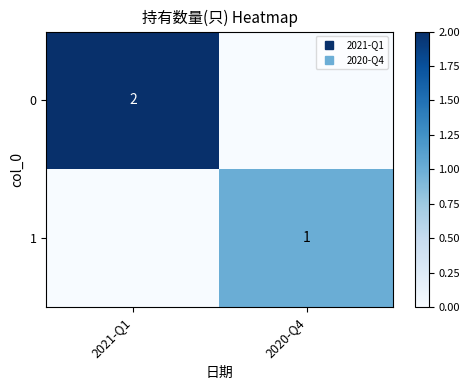

At which category is the sum across all series the highest?

2021-Q1